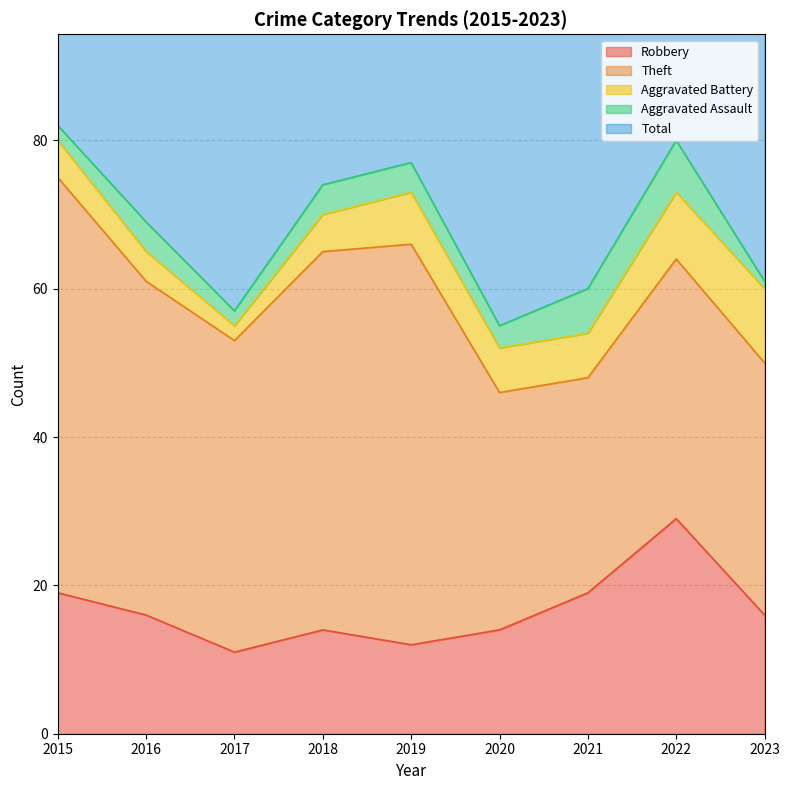

The Total series shows 118 at 2016. True or false?

False